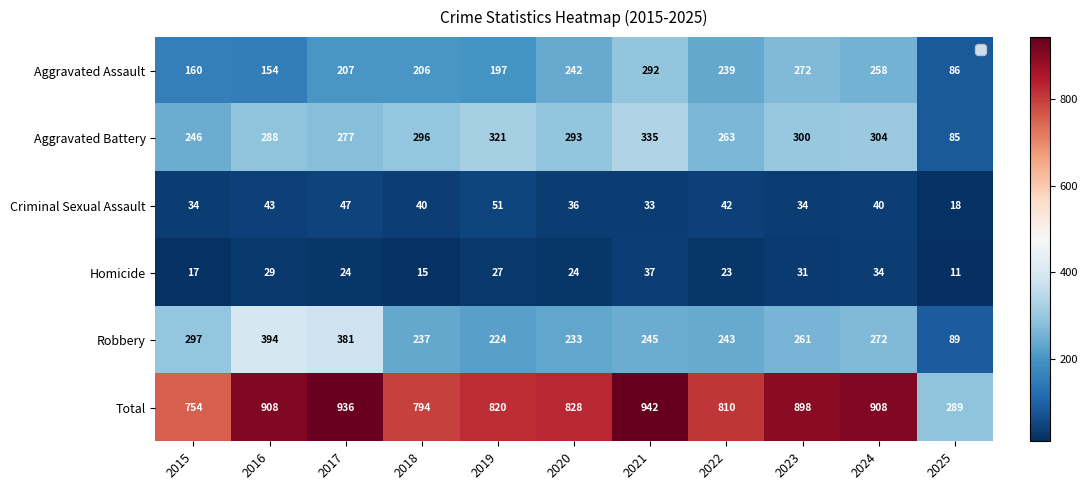

Rank the categories by Robbery value from lowest to highest.

2025, 2019, 2020, 2018, 2022, 2021, 2023, 2024, 2015, 2017, 2016